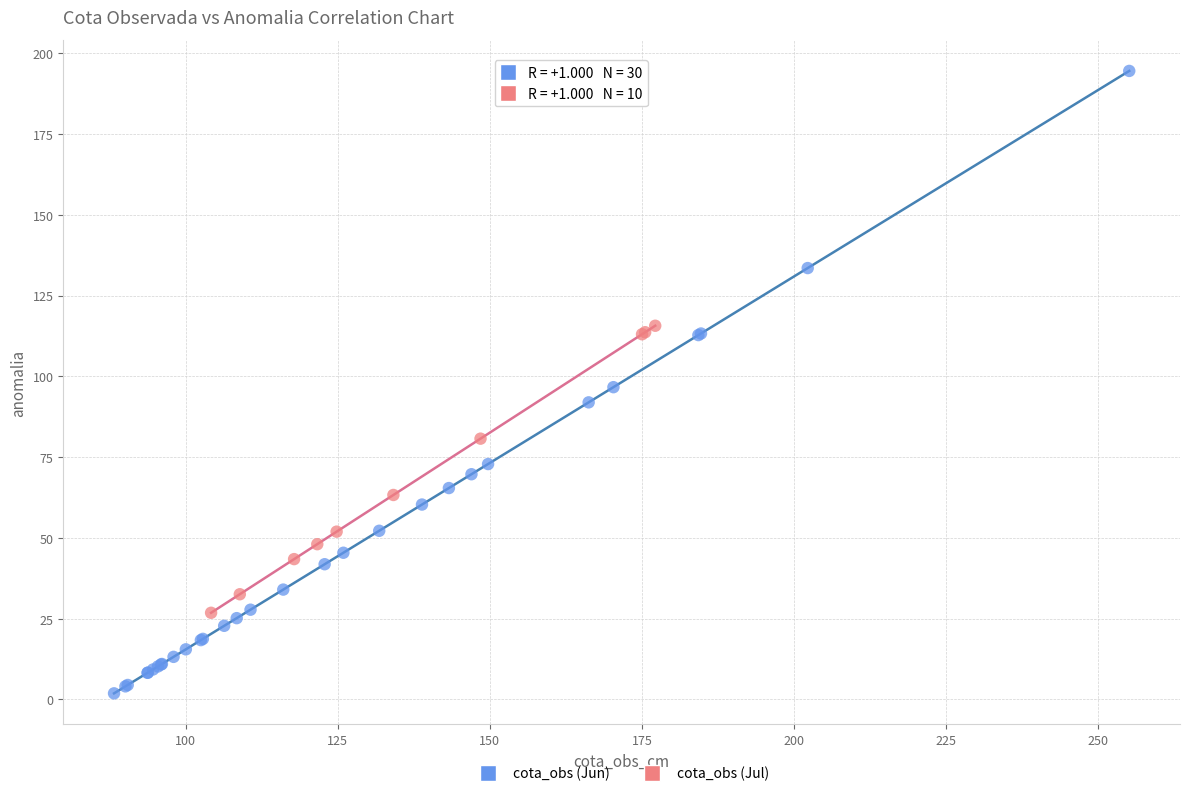

Which series reaches the maximum Y coordinate?

cota_obs (Jun)